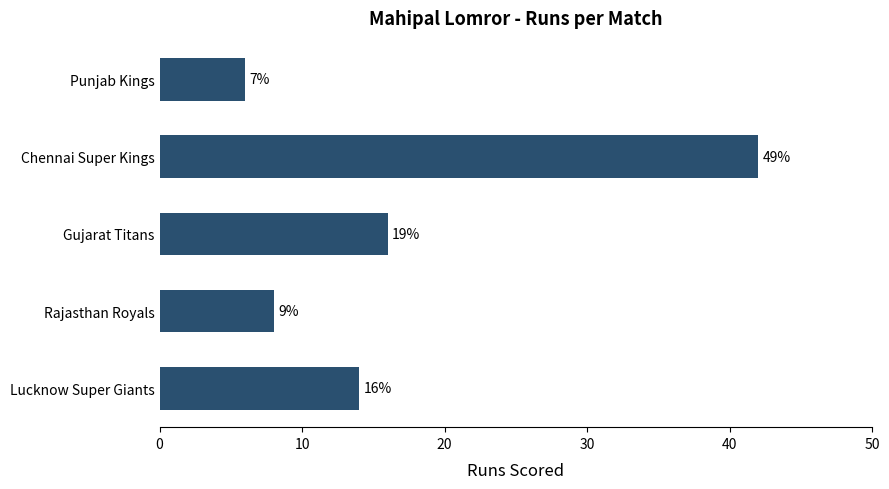

How many bars are there in total?

5